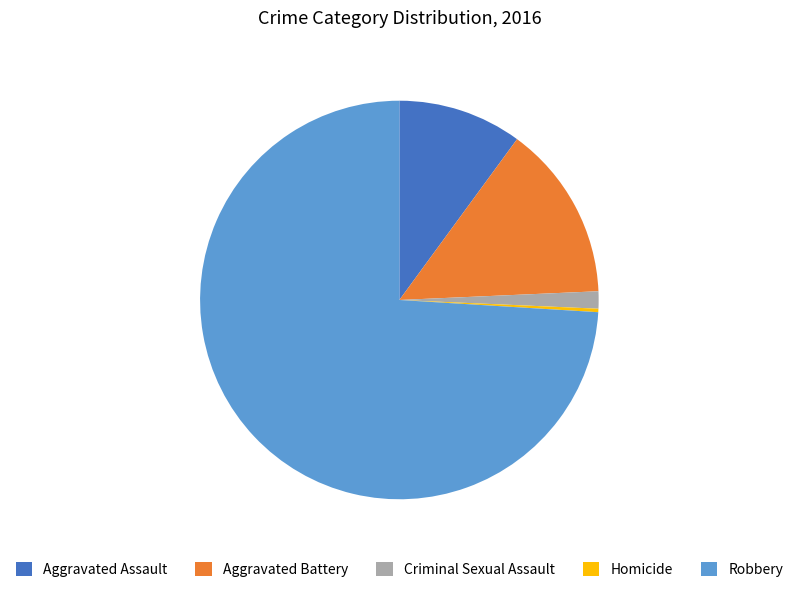

How many segments does this pie chart have?

5